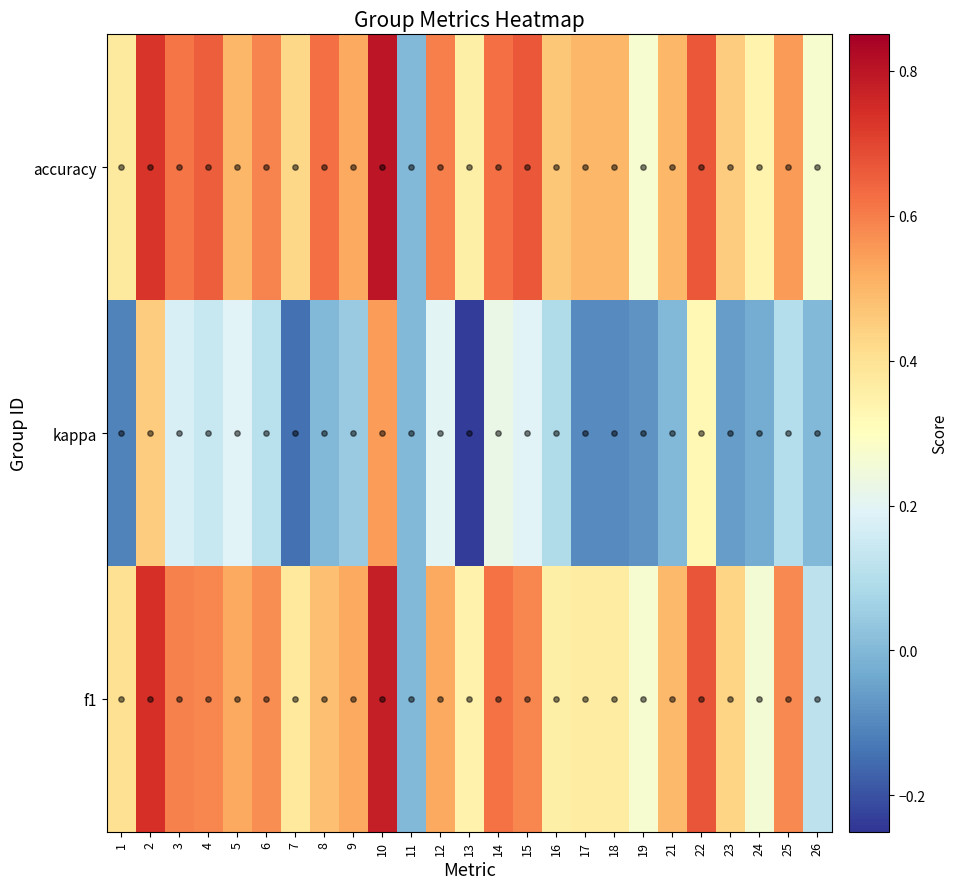

What is the sum of all f1 values?

11.6